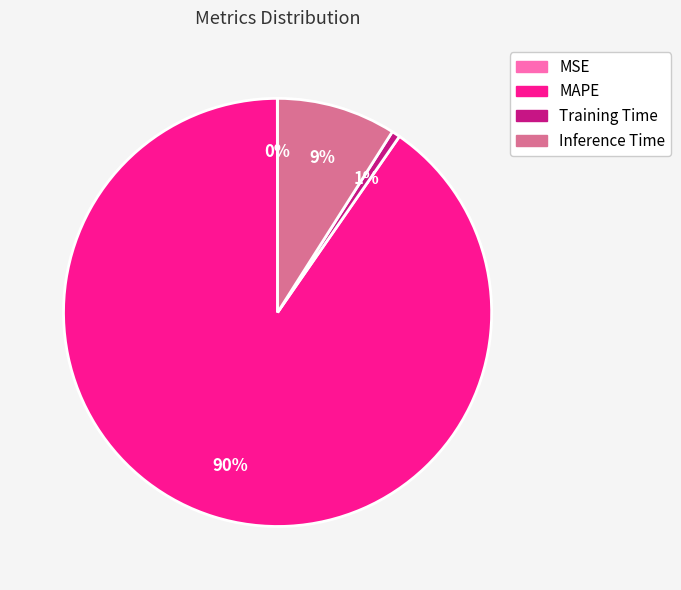

To the nearest percent, what portion does Inference Time represent?

9%